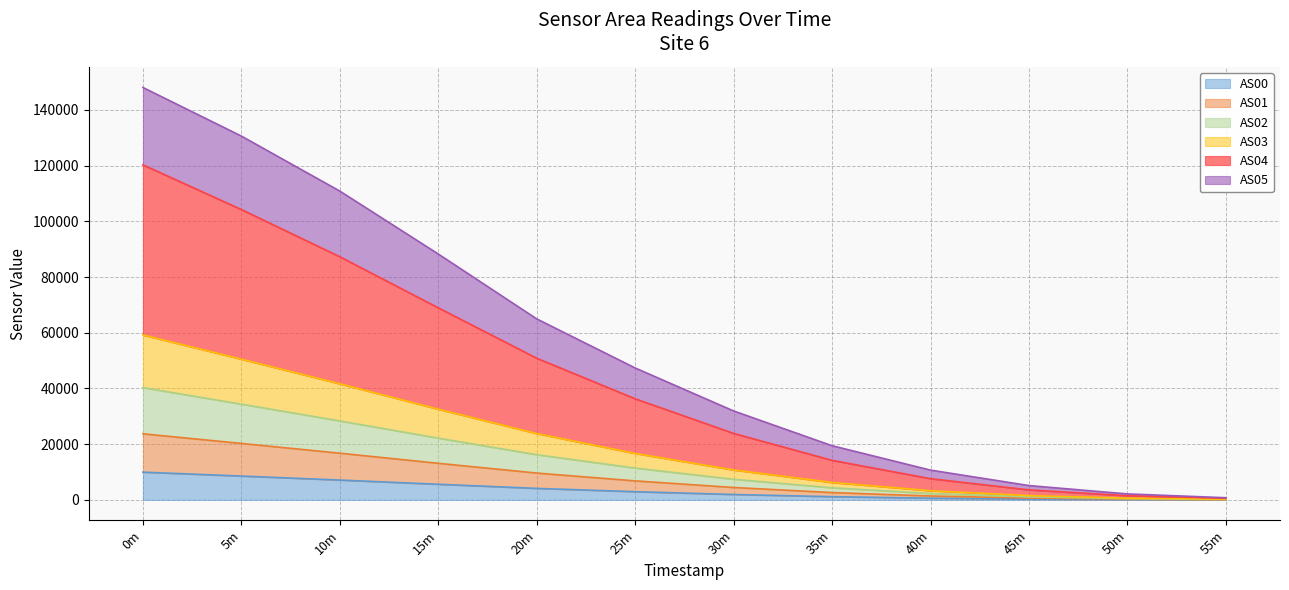

True or false: AS01 has a value of 74 at 55m.

False